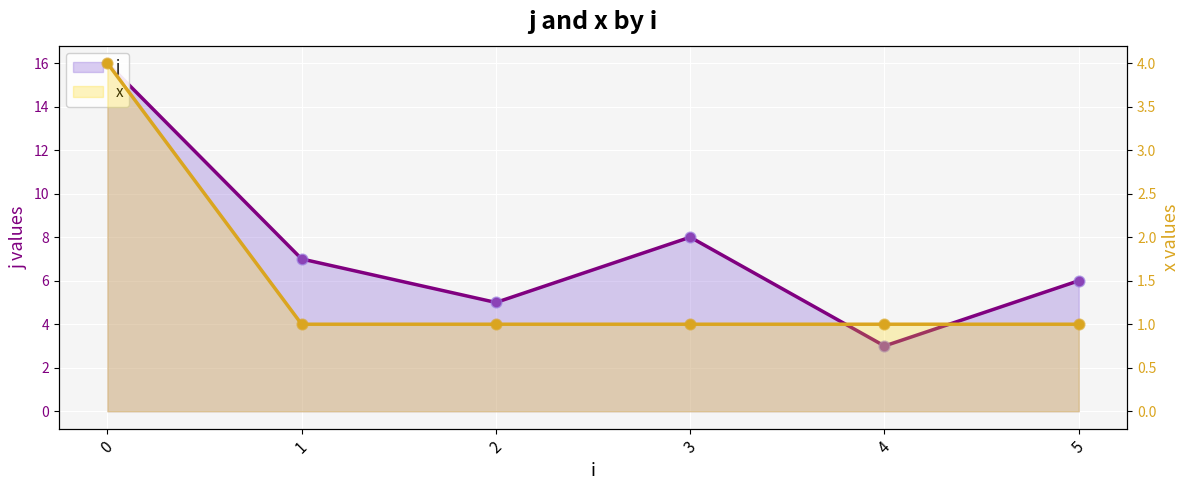

Which series has the widest spread of Y values?

j